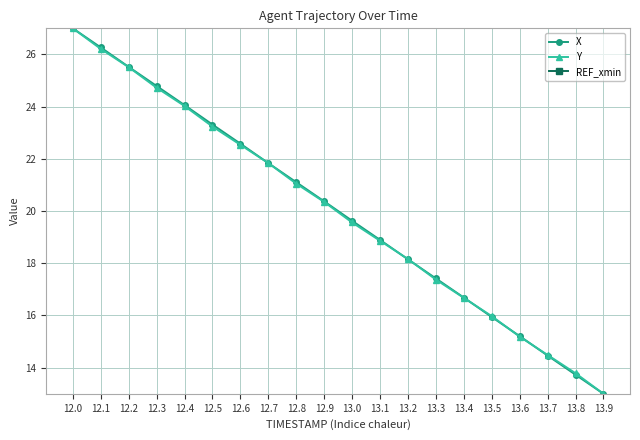

Which series has the largest total across all categories?

X